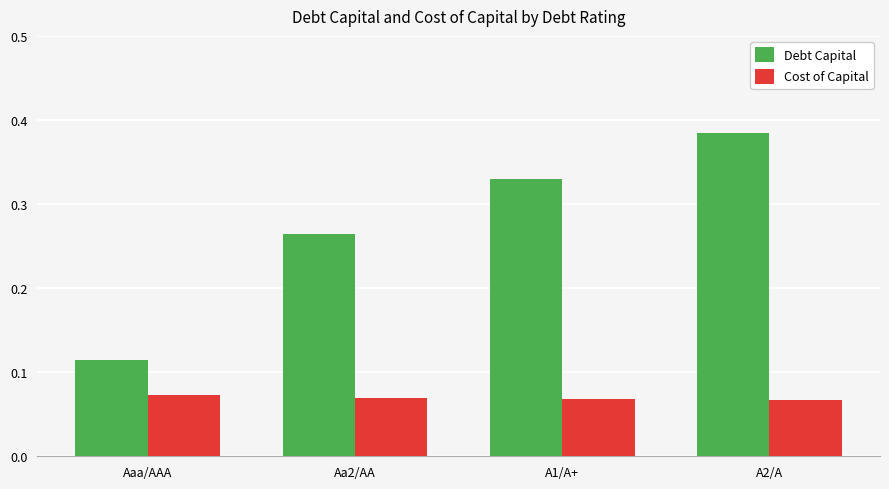

Which series has the largest range (max minus min)?

Debt Capital